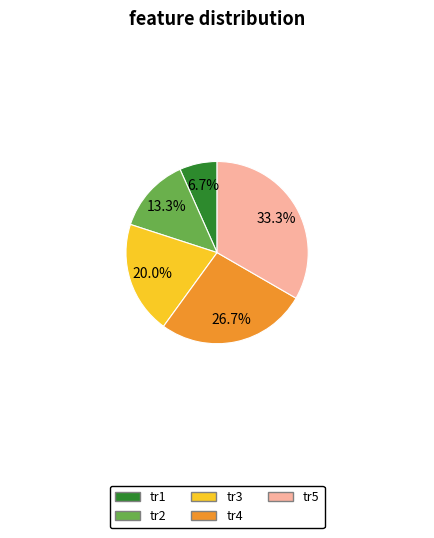

Between tr5 and tr4, which is larger?

tr5